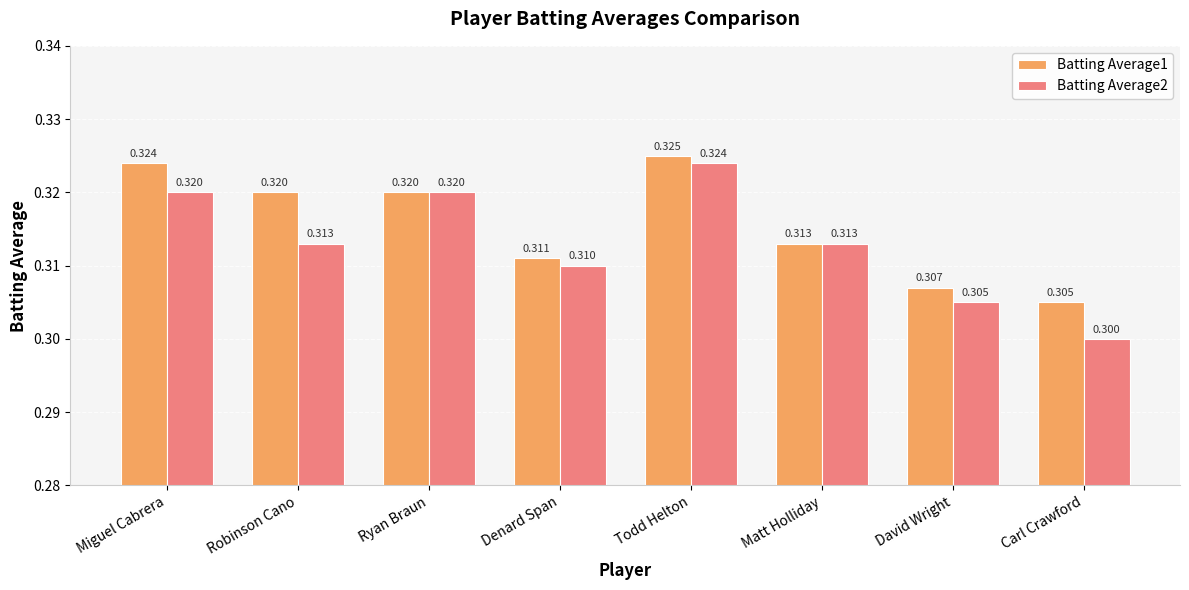

Which series has the widest spread of values?

Batting Average2